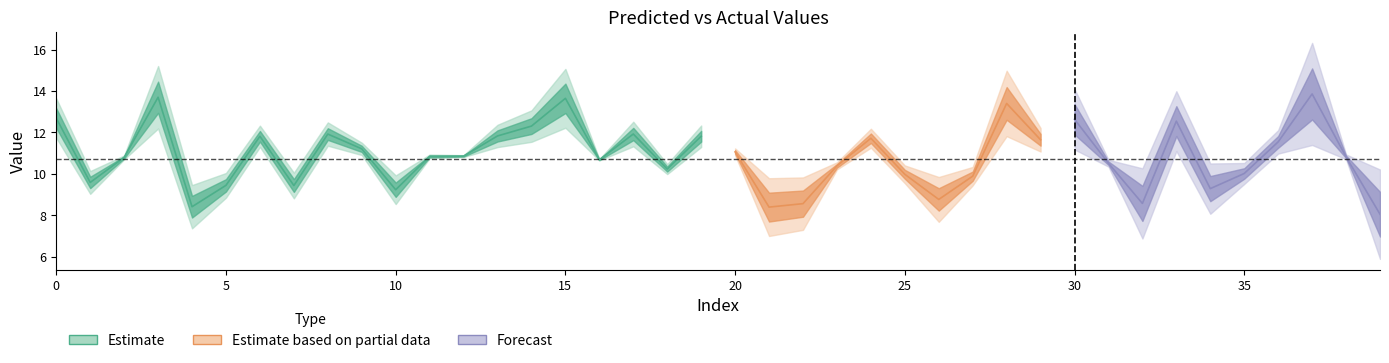

What value does the y_pred series have at 38?

10.7